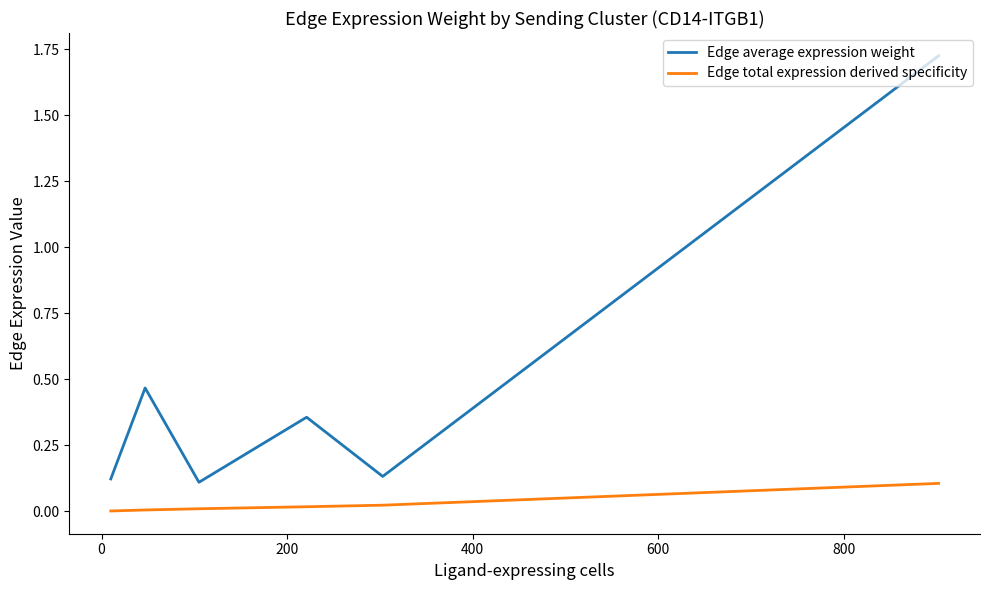

Which series has the largest total across all categories?

Edge average expression weight